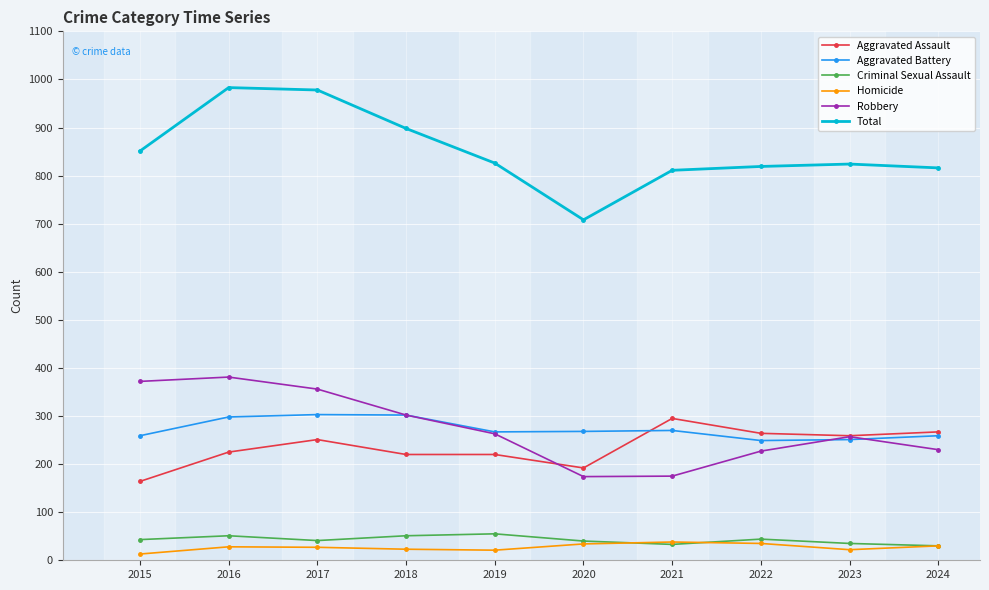

What is the average value of the Aggravated Battery series?

273